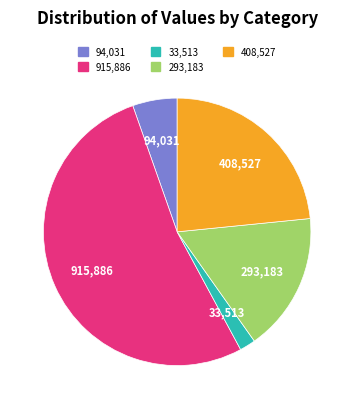

How many segments does this pie chart have?

5